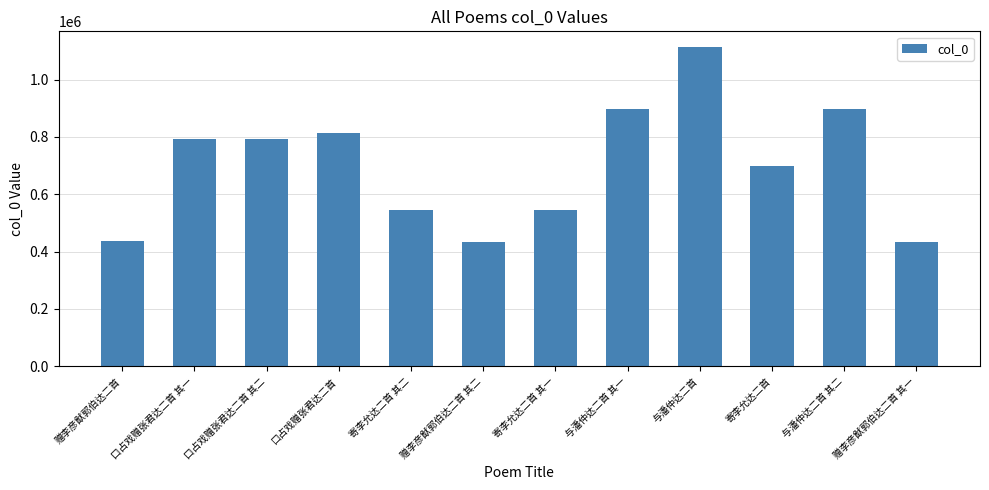

At which category does the chart reach its peak across all series?

与潘仲达二首